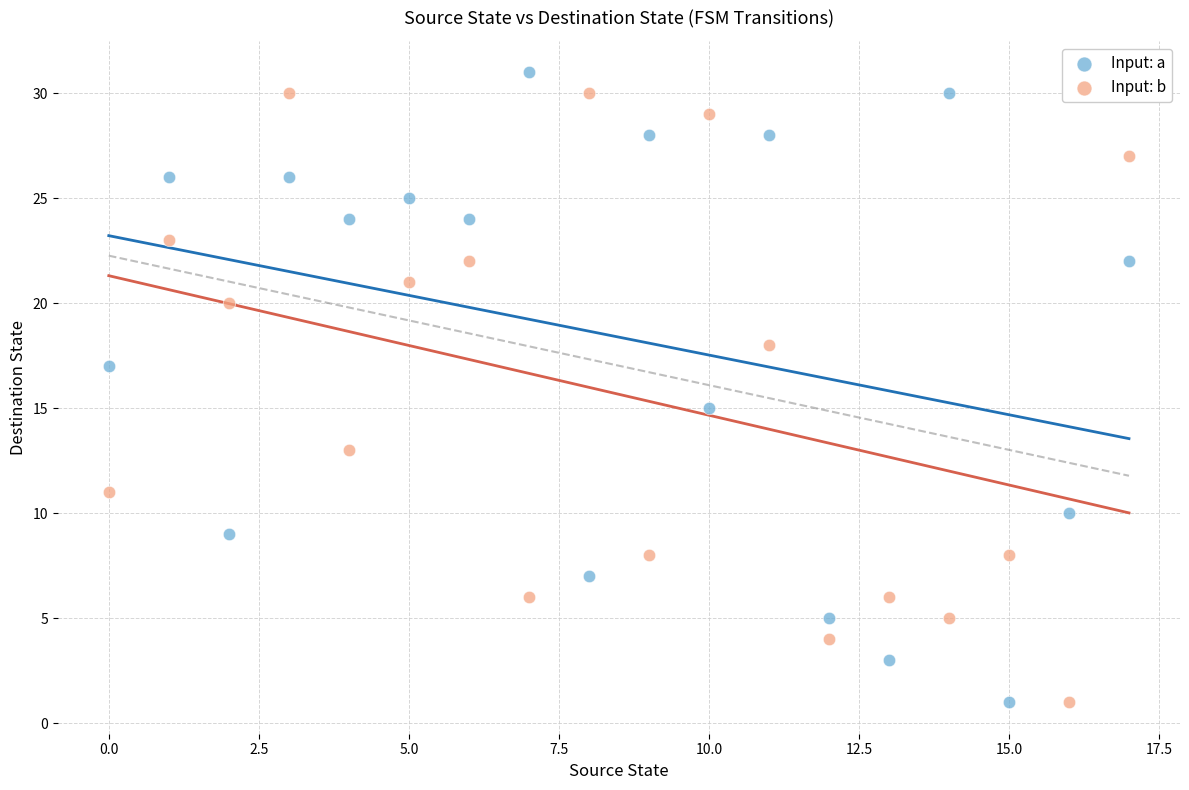

Across all data points, what is the range of Y values (max minus min)?

30